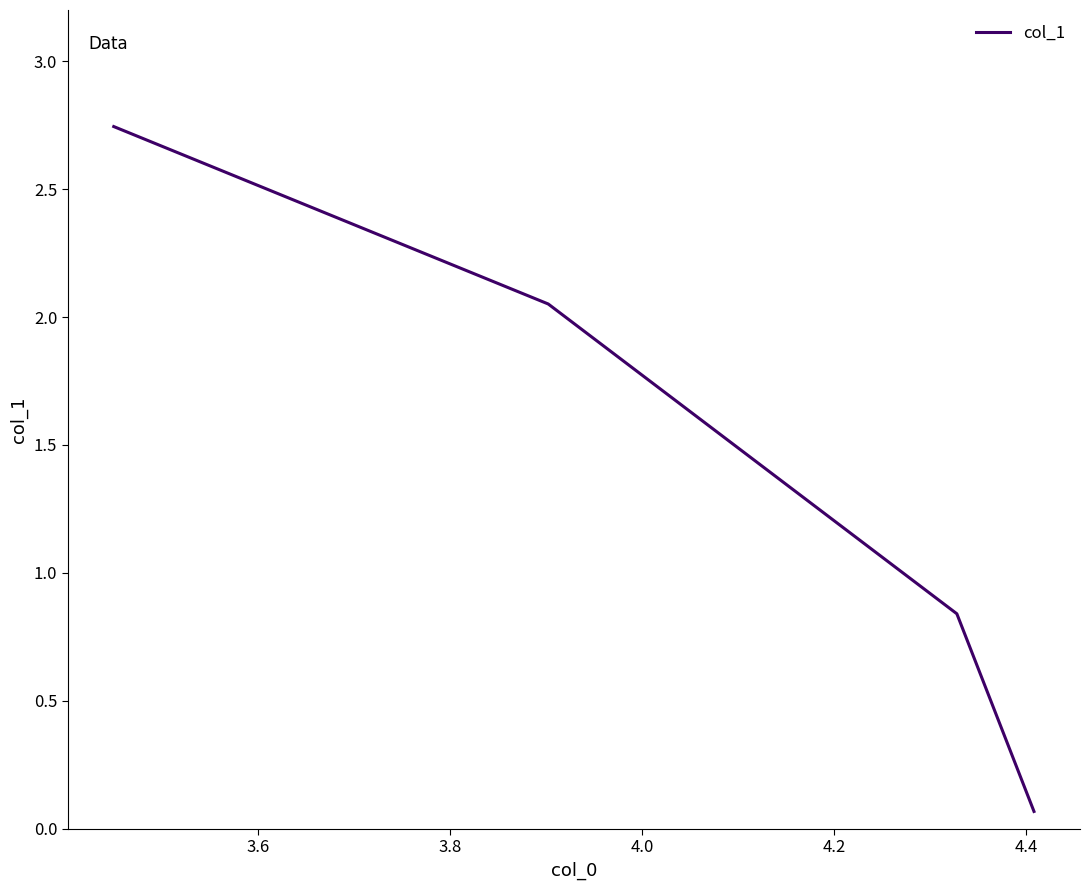

True or false: there are more than 2 points higher than both neighbors.

False